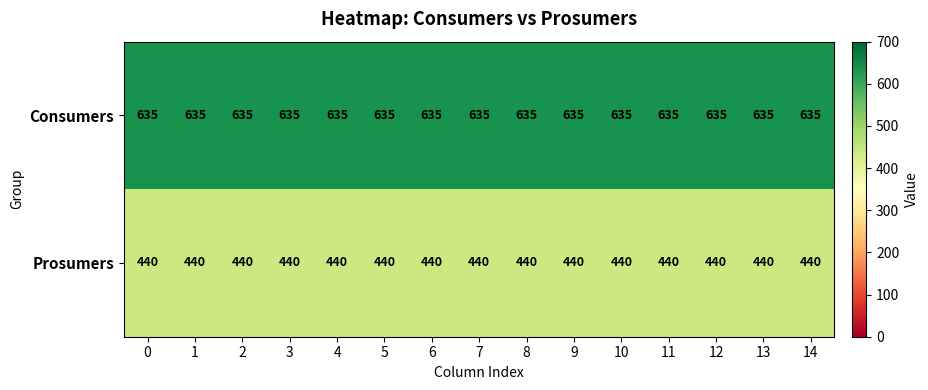

Rank the series by their maximum value, from lowest to highest.

Prosumers, Consumers